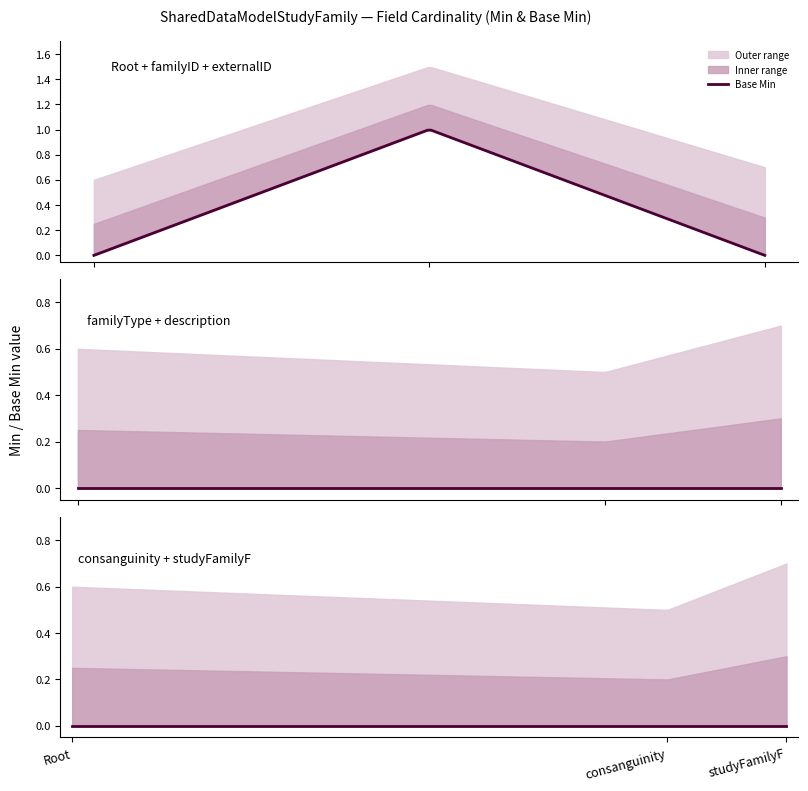

Is it true that base_min_values equals 0 at 4?

True